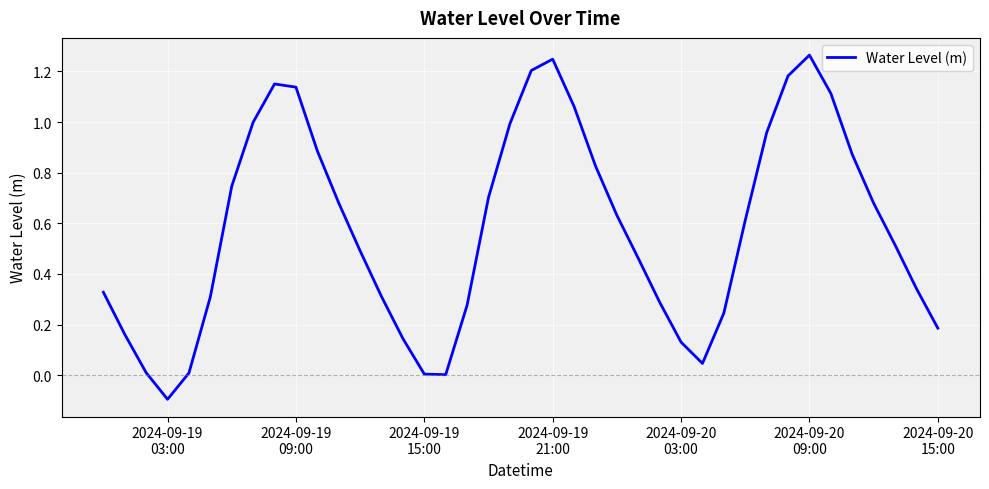

What is the sum of all values?

23.1